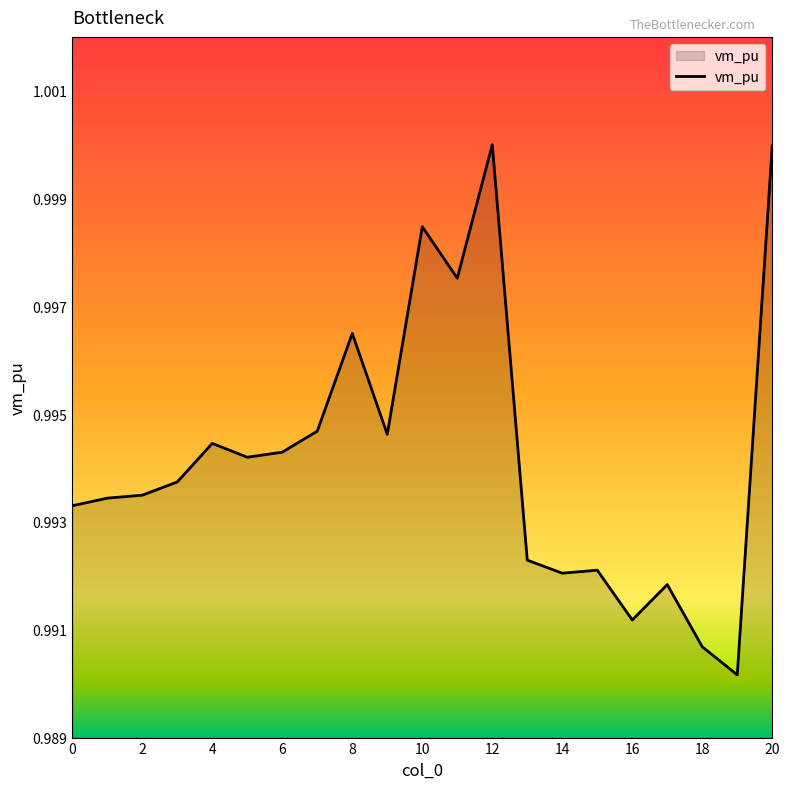

How many lines are shown in the chart?

1